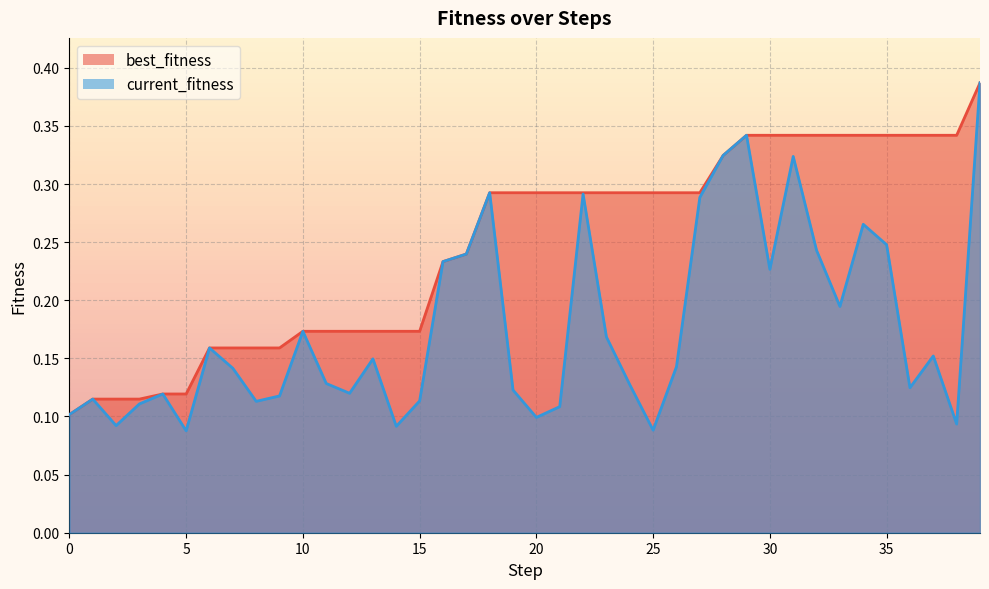

What is the difference between the current_fitness values at 25 and 29?

0.3